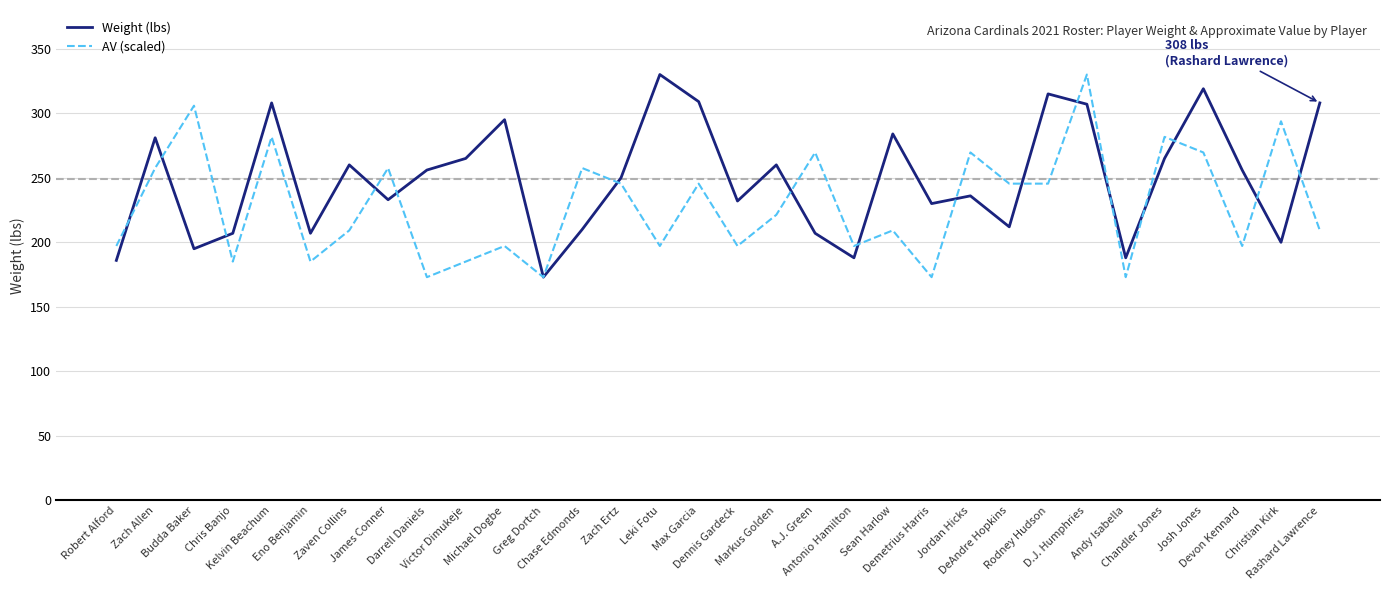

At which label does Weight (lbs) first exceed 256?

Zach Allen